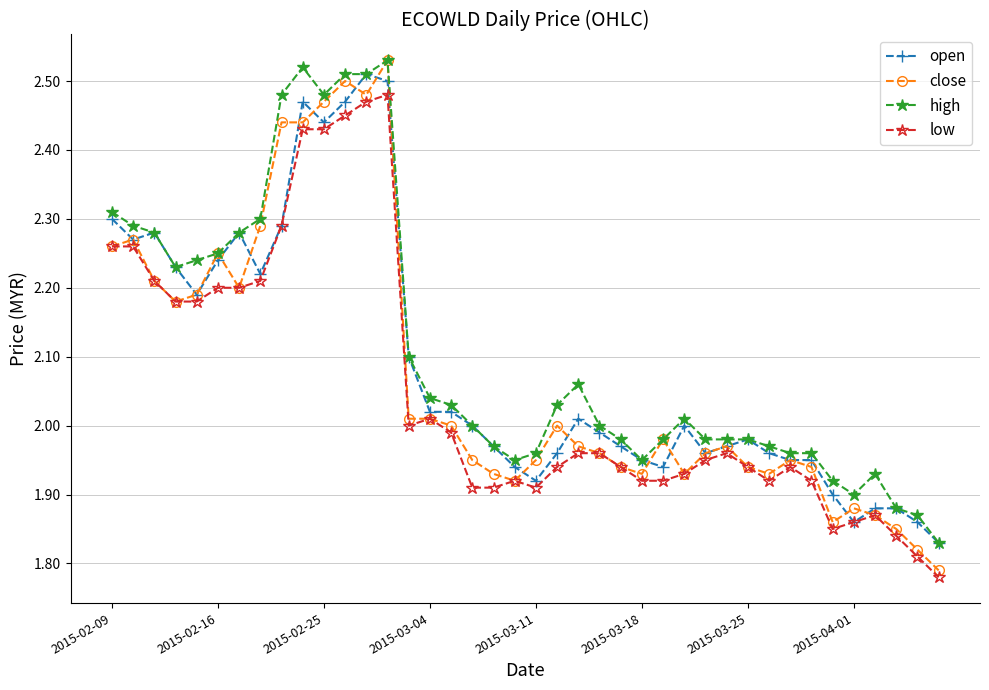

At how many categories does at least one series exceed 1?

40